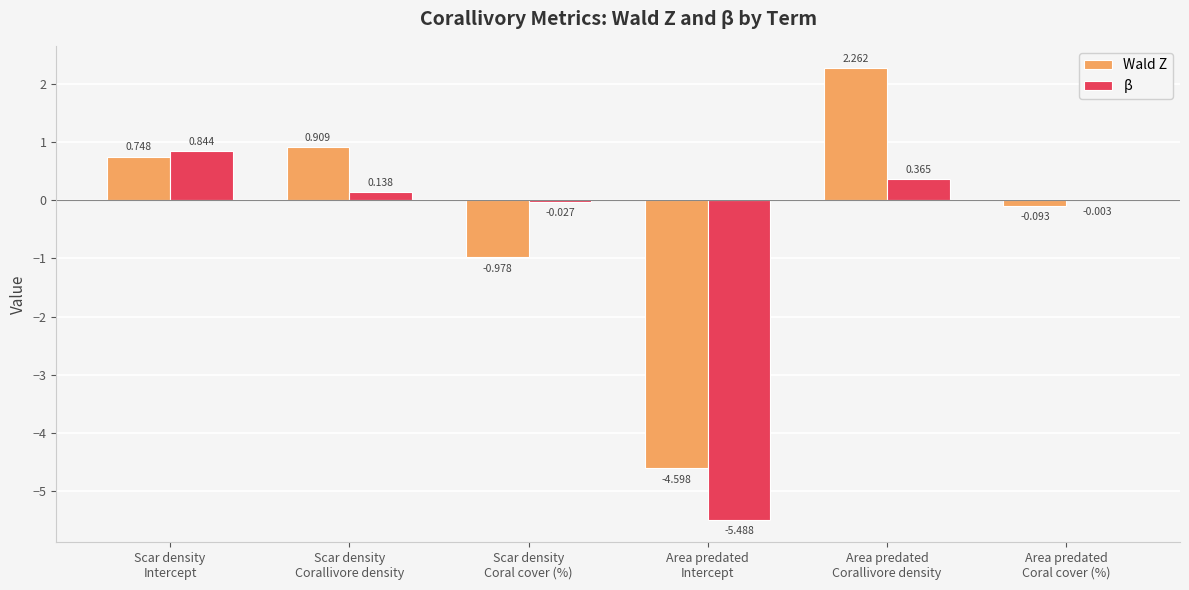

Are the bars horizontal?

No